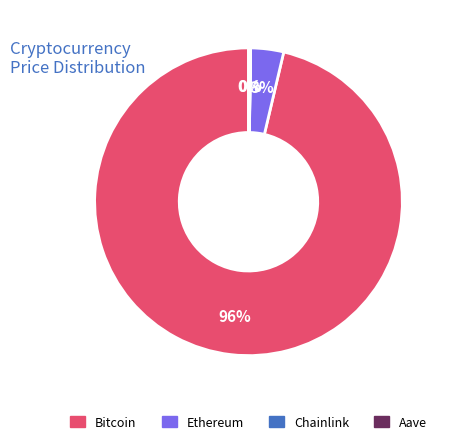

Is it true that Bitcoin is 96% of the pie?

True